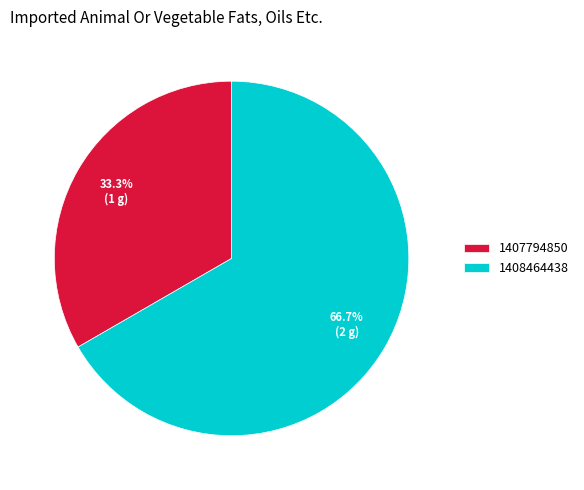

To the nearest percent, what is the average slice percentage?

50%